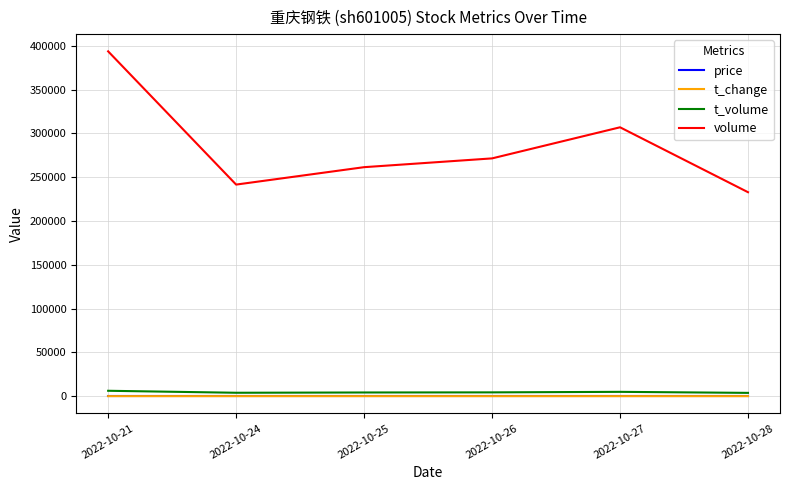

Rank the categories by volume value from lowest to highest.

2022-10-28, 2022-10-24, 2022-10-25, 2022-10-26, 2022-10-27, 2022-10-21